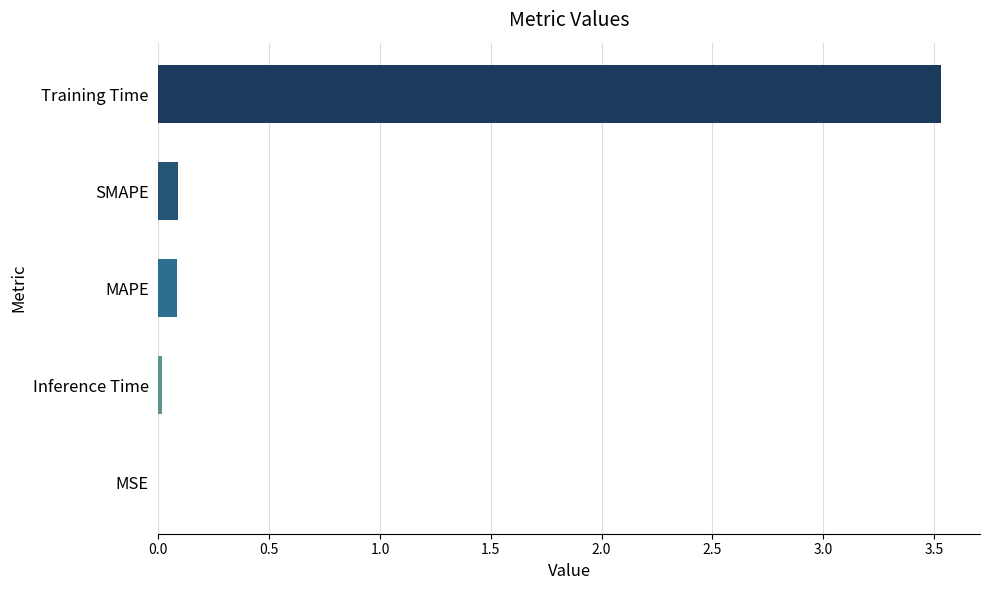

Which category has the highest value across all series?

Training Time